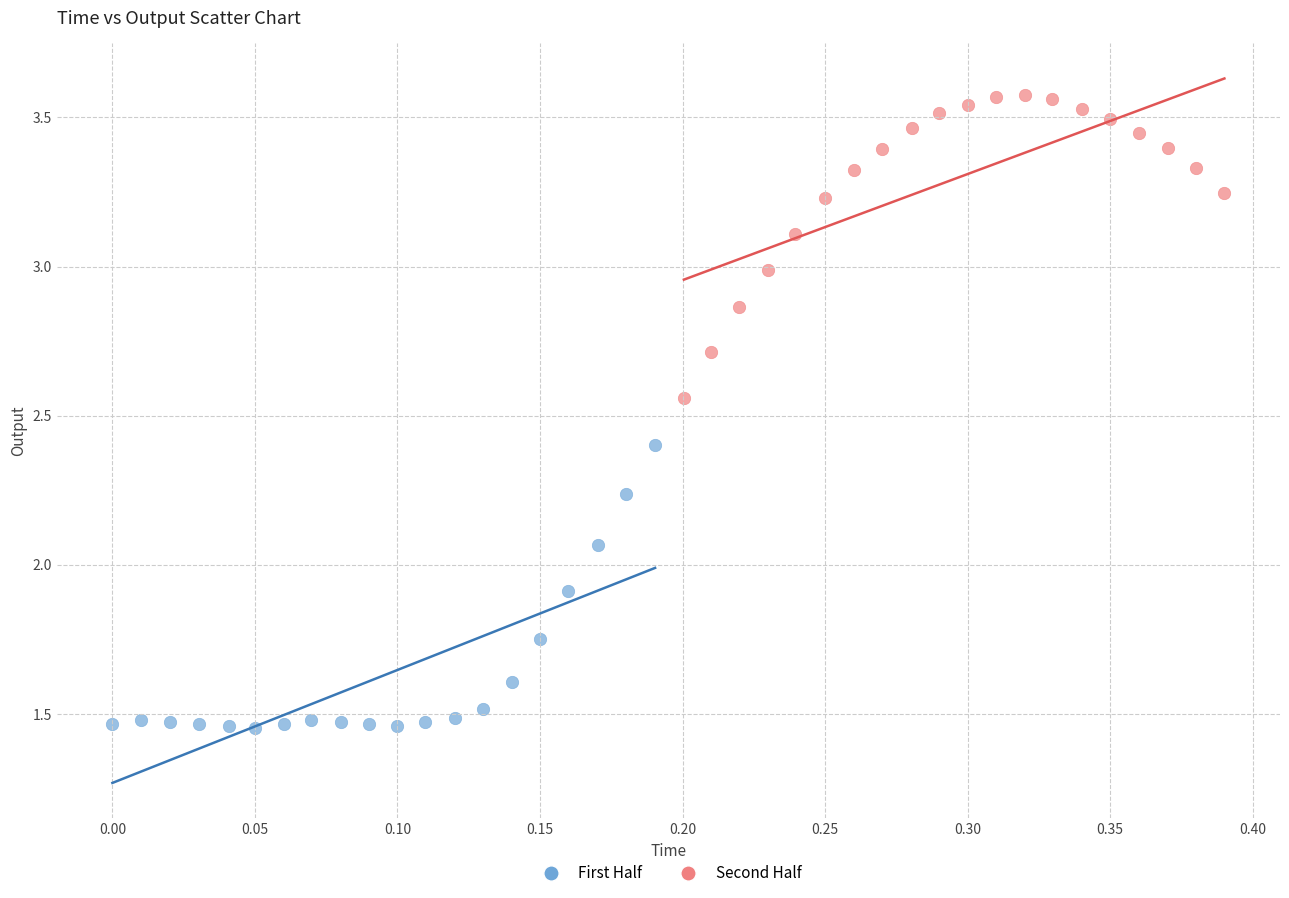

Which series reaches the maximum Y coordinate?

Second Half